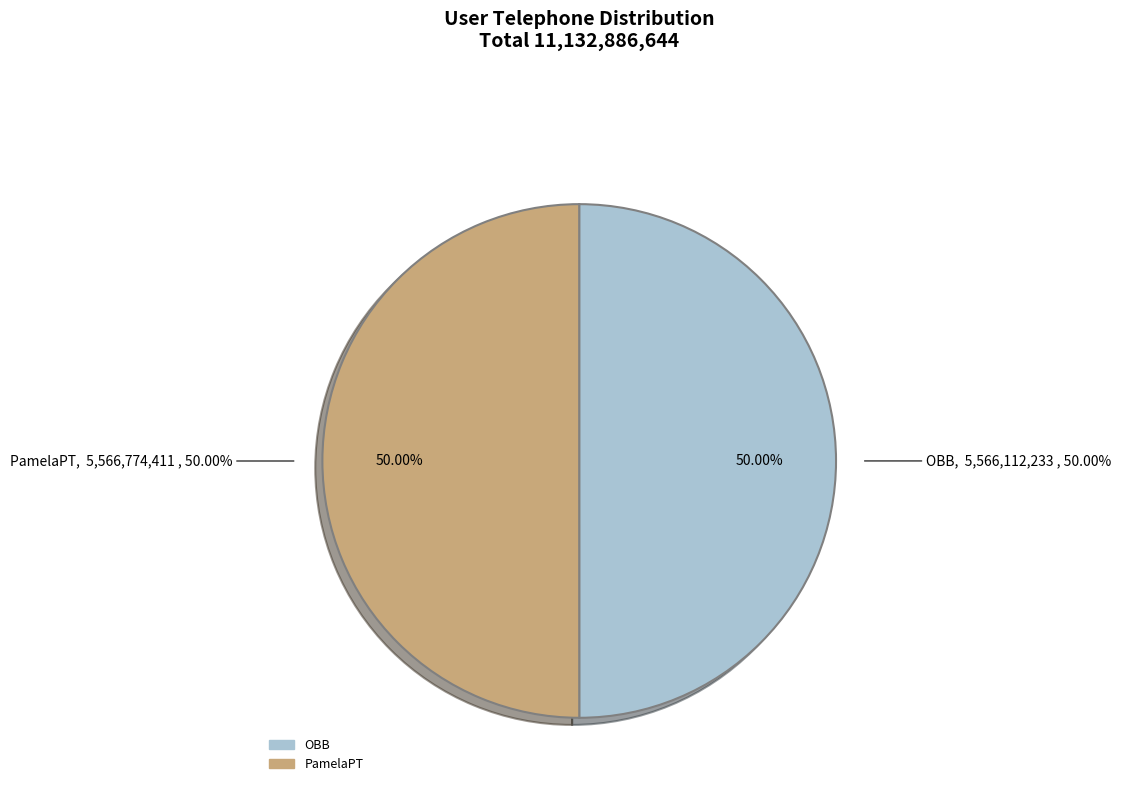

Which slice is the smallest?

OBB